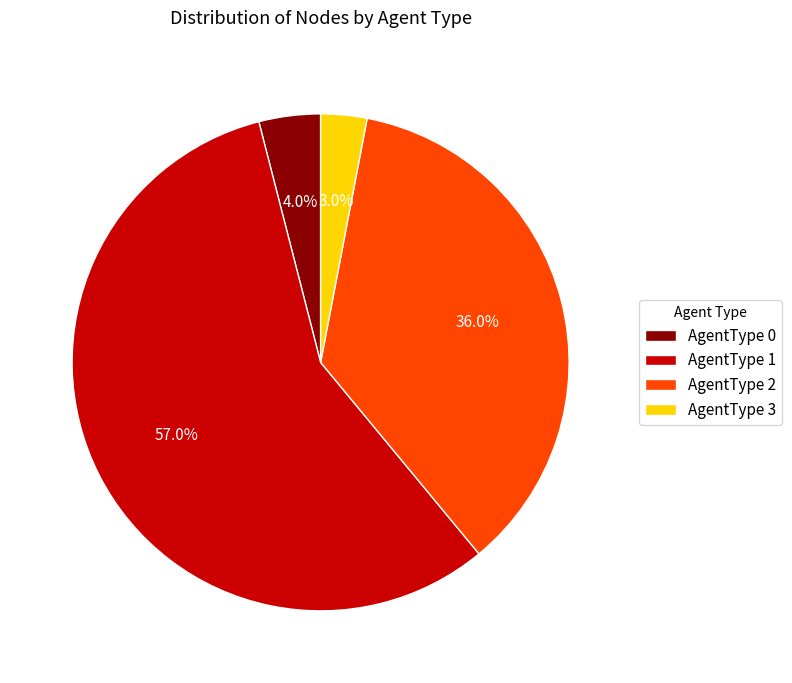

Rank the categories by value from lowest to highest.

AgentType 3, AgentType 0, AgentType 2, AgentType 1